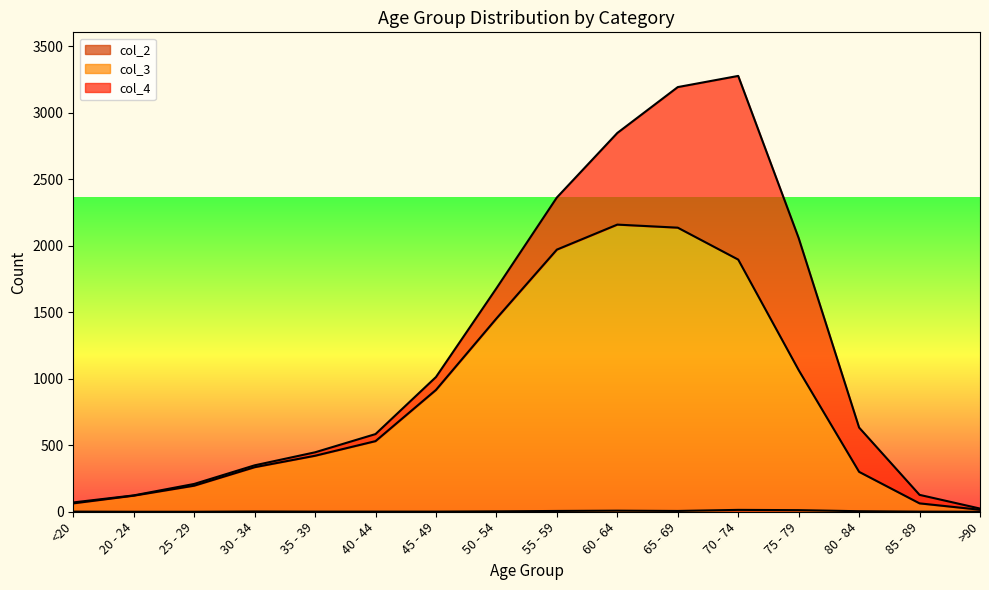

Is it true that col_3 equals 1971 at 55 - 59?

True